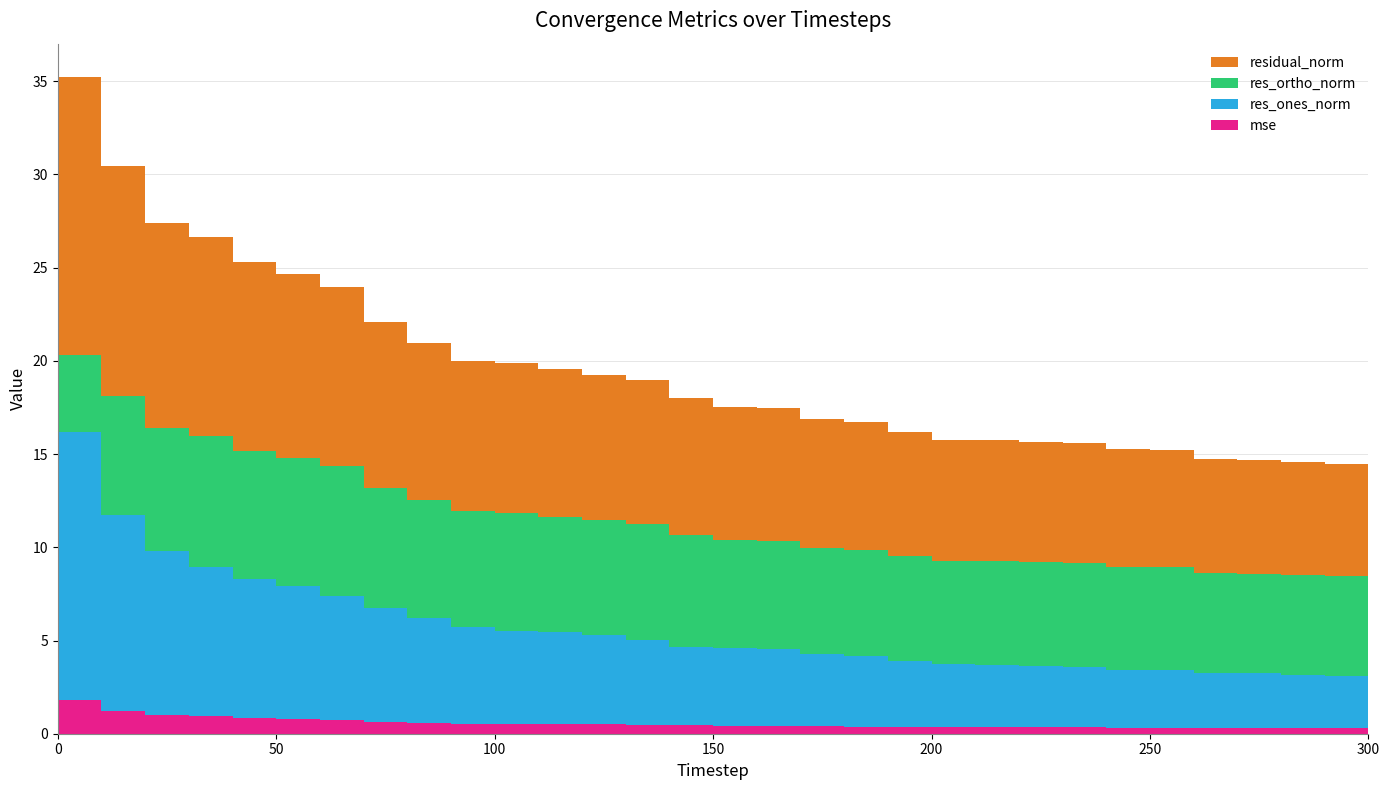

Reading right to left, extract all data points from this chart.

mse: 300=0.3	290=0.3	280=0.3	270=0.3	260=0.3	250=0.3	240=0.3	230=0.3	220=0.3	210=0.3	200=0.3	190=0.4	180=0.4	170=0.4	160=0.4	150=0.4	140=0.4	130=0.5	120=0.5	110=0.5	100=0.5	90=0.5	80=0.6	70=0.6	60=0.8	50=0.8	40=0.8	30=0.9	20=1.0	10=1.2	0=1.8
res_ones_norm: 300=2.9	290=2.8	280=2.8	270=2.9	260=3.0	250=3.1	240=3.1	230=3.3	220=3.3	210=3.4	200=3.4	190=3.5	180=3.8	170=3.9	160=4.1	150=4.2	140=4.2	130=4.5	120=4.8	110=5.0	100=5.0	90=5.2	80=5.6	70=6.1	60=6.7	50=7.1	40=7.4	30=8.0	20=8.8	10=10.5	0=14.4
res_ortho_norm: 300=5.3	290=5.3	280=5.3	270=5.4	260=5.3	250=5.5	240=5.5	230=5.5	220=5.5	210=5.5	200=5.5	190=5.6	180=5.7	170=5.7	160=5.8	150=5.8	140=6.0	130=6.3	120=6.2	110=6.2	100=6.3	90=6.2	80=6.3	70=6.5	60=6.9	50=6.8	40=6.9	30=7.1	20=6.6	10=6.4	0=4.1
residual_norm: 300=6.0	290=6.0	280=6.1	270=6.1	260=6.1	250=6.3	240=6.3	230=6.4	220=6.5	210=6.5	200=6.5	190=6.7	180=6.8	170=6.9	160=7.1	150=7.1	140=7.3	130=7.7	120=7.8	110=7.9	100=8.1	90=8.1	80=8.5	70=8.9	60=9.6	50=9.9	40=10.1	30=10.7	20=11.0	10=12.3	0=14.9